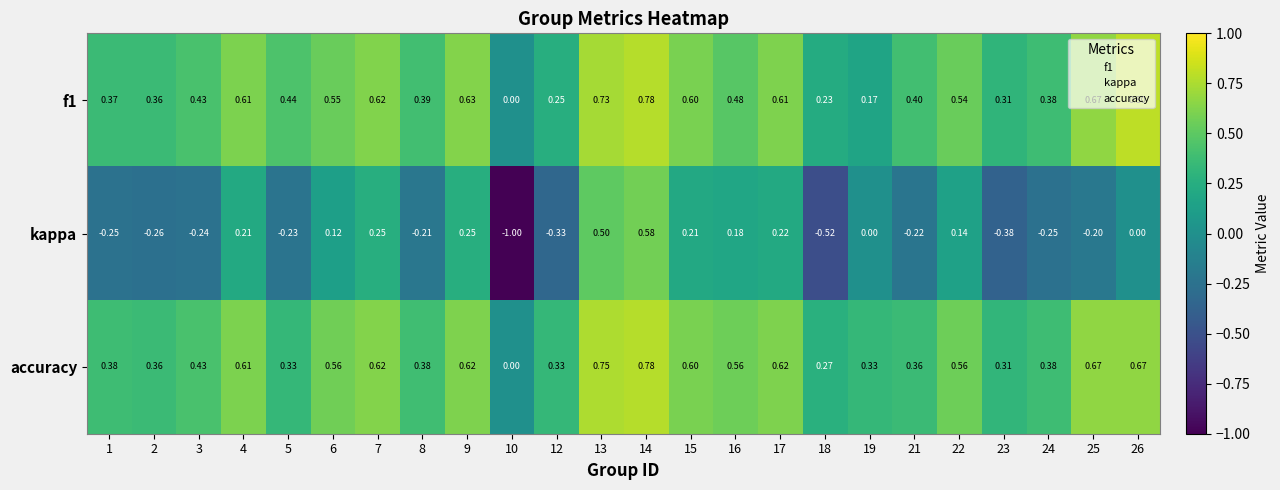

Which series changed the most between 1 and 23?

kappa